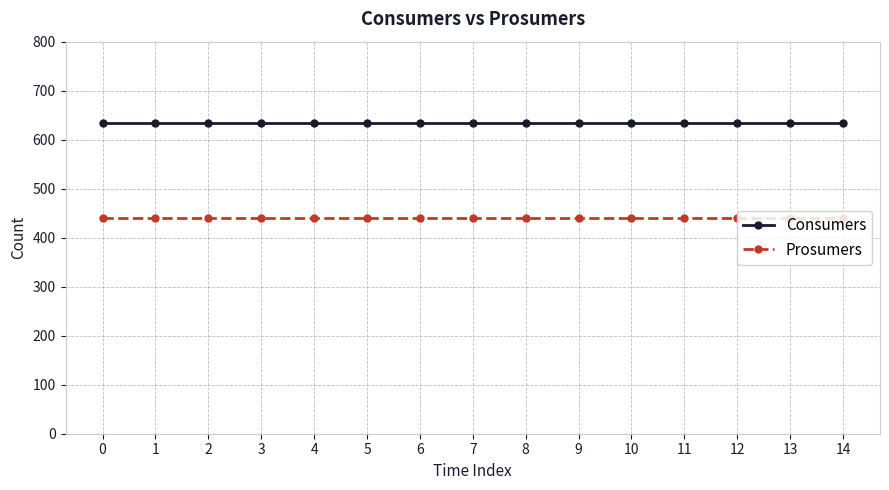

Reading left to right, transcribe all the data shown in this chart.

Consumers: 635	635	635	635	635	635	635	635	635	635	635	635	635	635	635
Prosumers: 440	440	440	440	440	440	440	440	440	440	440	440	440	440	440